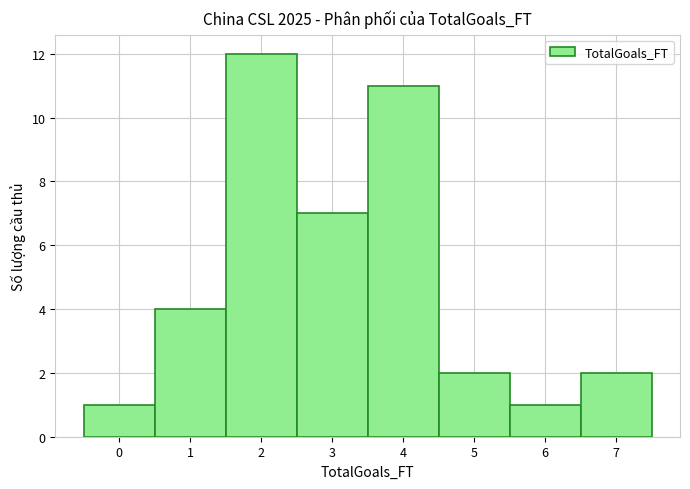

Which range on the x-axis has the tallest bar?

1.5 to 2.5